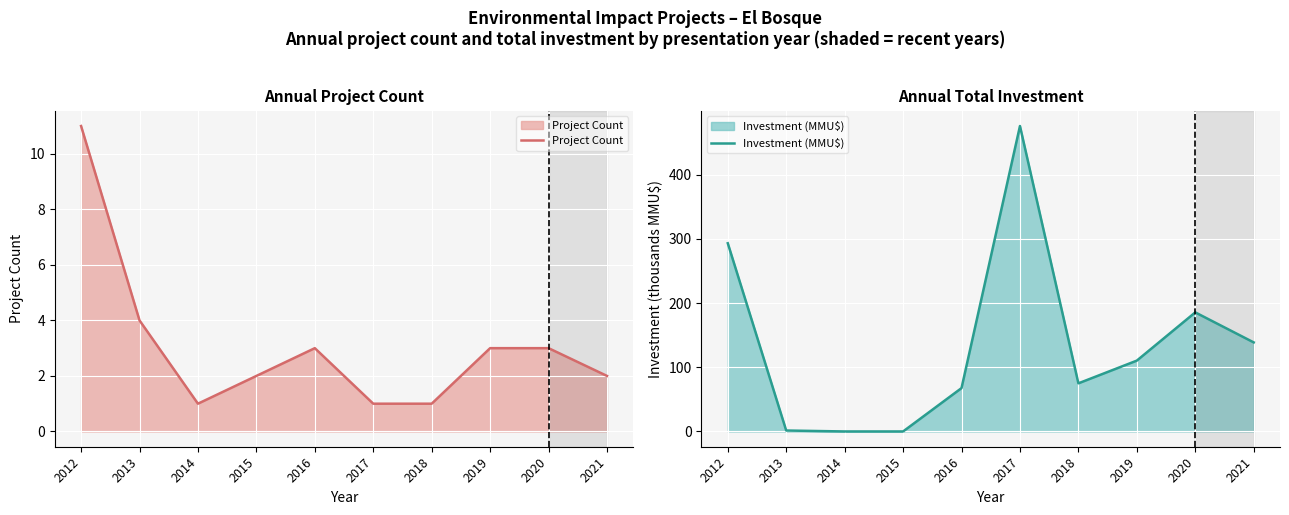

At 2020, list the series in order from smallest to largest.

Project Count, Investment (MMU$)